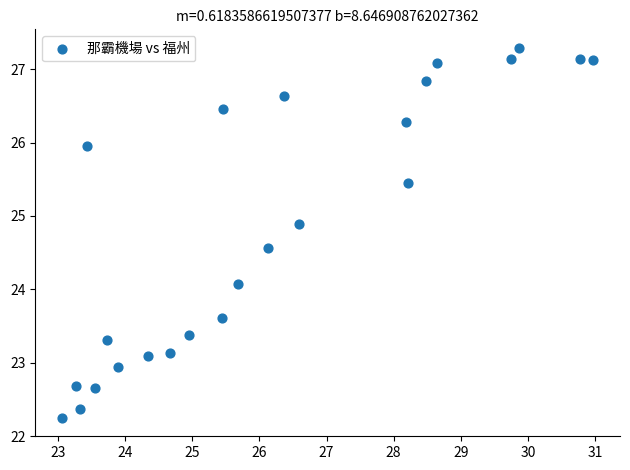

What Y value in the scatter plot is closest to 24?

24.1